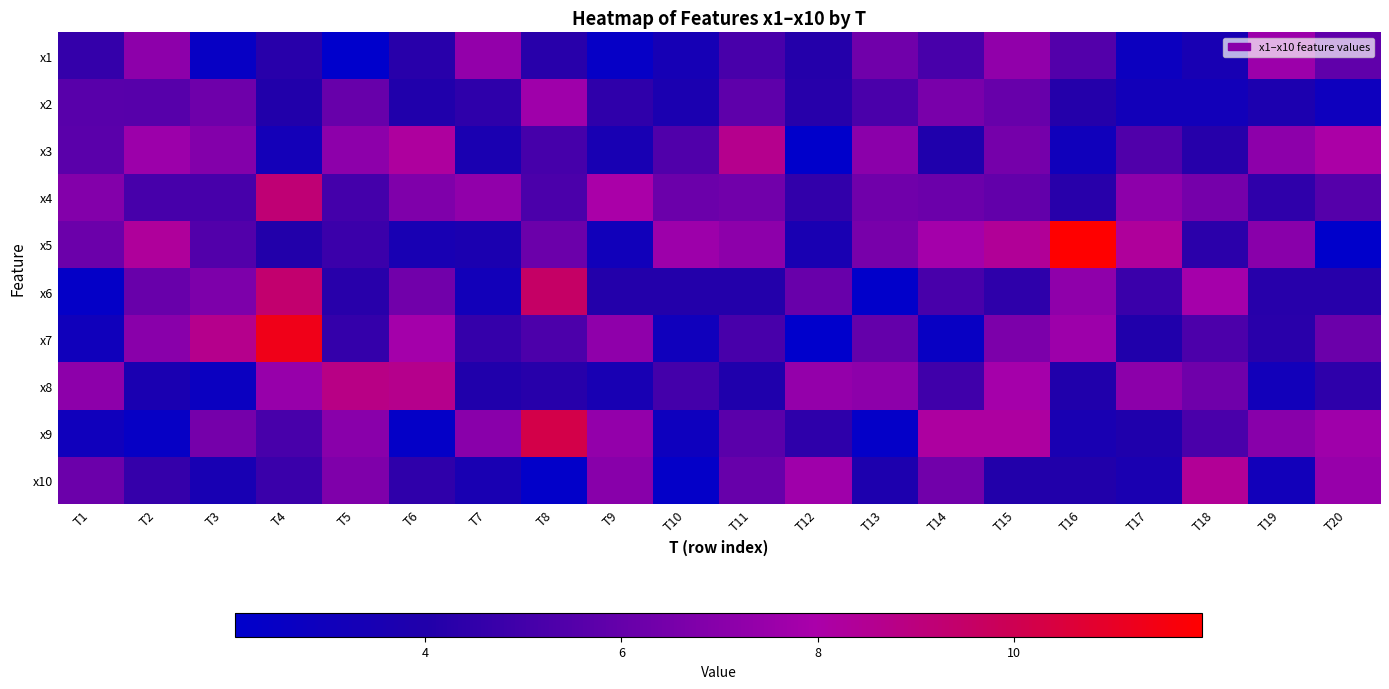

Reading right to left, transcribe all the data shown in this chart.

x1: T20=5.9	T19=7.6	T18=3.5	T17=2.8	T16=5.5	T15=7.3	T14=5.2	T13=6.3	T12=4.1	T11=5.2	T10=3.4	T9=2.4	T8=4.2	T7=7.3	T6=4.2	T5=2.1	T4=4.2	T3=2.5	T2=7.2	T1=4.6
x2: T20=2.9	T19=3.7	T18=3.2	T17=3.2	T16=4.1	T15=6.1	T14=6.6	T13=5.2	T12=4.2	T11=5.8	T10=3.7	T9=4.4	T8=7.6	T7=4.4	T6=4.0	T5=6.0	T4=4.0	T3=6.3	T2=5.6	T1=5.6
x3: T20=8.1	T19=7.2	T18=4.2	T17=5.4	T16=3.0	T15=6.5	T14=3.9	T13=7.1	T12=2.1	T11=8.6	T10=5.4	T9=3.5	T8=5.1	T7=3.6	T6=8.2	T5=7.2	T4=3.2	T3=6.9	T2=7.6	T1=5.7
x4: T20=5.6	T19=4.5	T18=6.5	T17=7.2	T16=4.2	T15=5.9	T14=6.2	T13=6.3	T12=4.5	T11=6.4	T10=6.2	T9=8.0	T8=5.2	T7=7.3	T6=6.7	T5=5.1	T4=9.2	T3=5.1	T2=5.1	T1=6.8
x5: T20=2.1	T19=7.1	T18=4.3	T17=8.3	T16=11.9	T15=8.4	T14=7.8	T13=6.5	T12=3.6	T11=7.2	T10=7.6	T9=3.1	T8=6.1	T7=3.7	T6=3.5	T5=4.8	T4=4.0	T3=5.4	T2=8.3	T1=6.2
x6: T20=4.2	T19=4.2	T18=7.9	T17=4.7	T16=7.2	T15=4.4	T14=5.2	T13=2.2	T12=6.1	T11=4.1	T10=4.1	T9=4.1	T8=9.5	T7=3.2	T6=6.4	T5=4.2	T4=9.4	T3=6.7	T2=6.1	T1=2.4
x7: T20=6.2	T19=4.3	T18=5.3	T17=3.9	T16=7.6	T15=6.6	T14=2.6	T13=6.0	T12=2.1	T11=5.2	T10=3.0	T9=7.2	T8=5.3	T7=4.6	T6=7.8	T5=4.6	T4=11.3	T3=8.6	T2=7.1	T1=3.0
x8: T20=4.4	T19=3.1	T18=6.3	T17=7.1	T16=3.9	T15=7.9	T14=4.9	T13=7.2	T12=7.4	T11=3.9	T10=5.0	T9=3.5	T8=4.2	T7=4.0	T6=8.7	T5=8.8	T4=7.4	T3=2.7	T2=3.6	T1=7.1
x9: T20=7.7	T19=7.0	T18=5.2	T17=3.9	T16=3.6	T15=8.2	T14=8.2	T13=2.3	T12=4.4	T11=5.6	T10=2.9	T9=7.3	T8=10.2	T7=7.0	T6=2.4	T5=7.0	T4=5.2	T3=6.5	T2=2.5	T1=3.0
x10: T20=7.4	T19=3.1	T18=8.4	T17=3.6	T16=4.0	T15=4.0	T14=6.4	T13=3.8	T12=7.7	T11=6.0	T10=2.3	T9=7.0	T8=2.2	T7=3.5	T6=4.5	T5=6.7	T4=4.7	T3=3.5	T2=4.6	T1=6.2